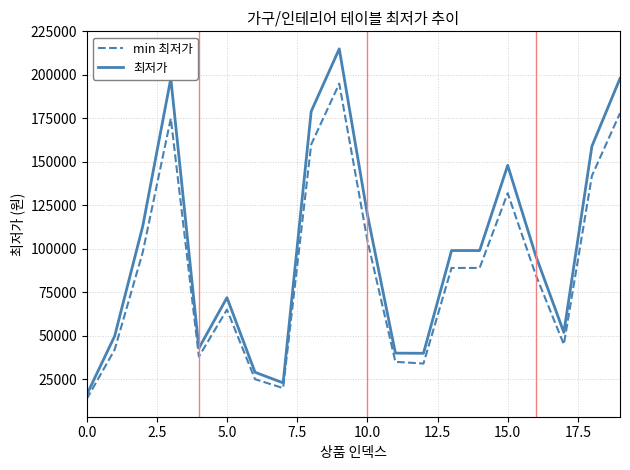

What is the greatest value displayed?

215000